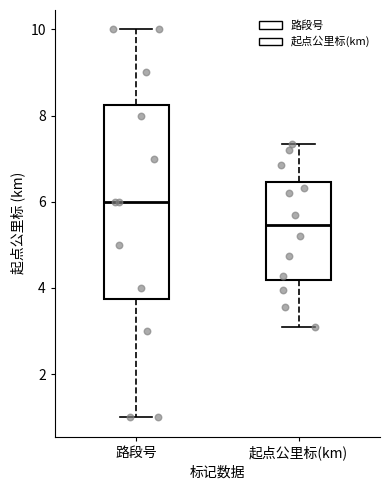

Which box's median line is the lowest?

起点公里标(km)